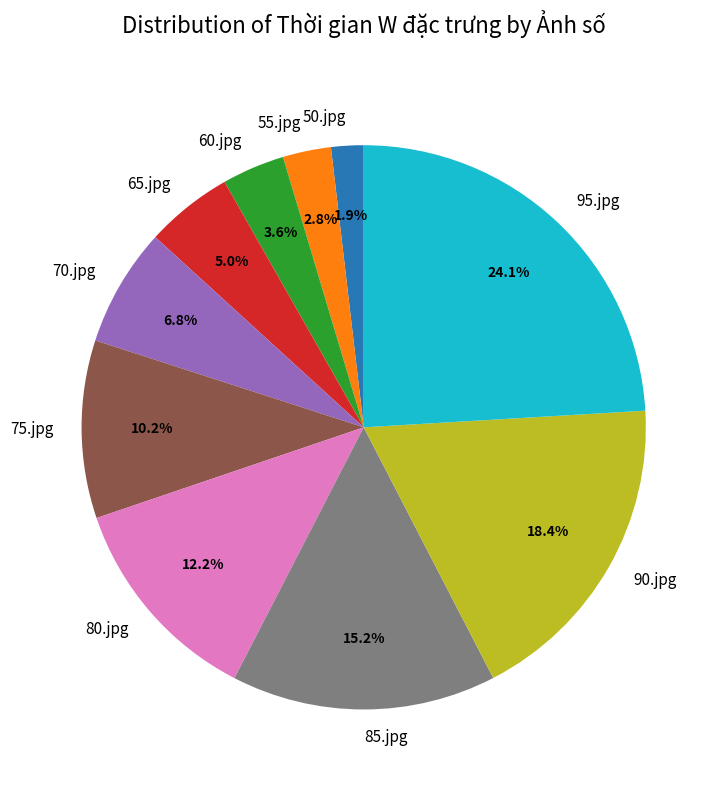

To the nearest percent, what is the average slice percentage?

10%